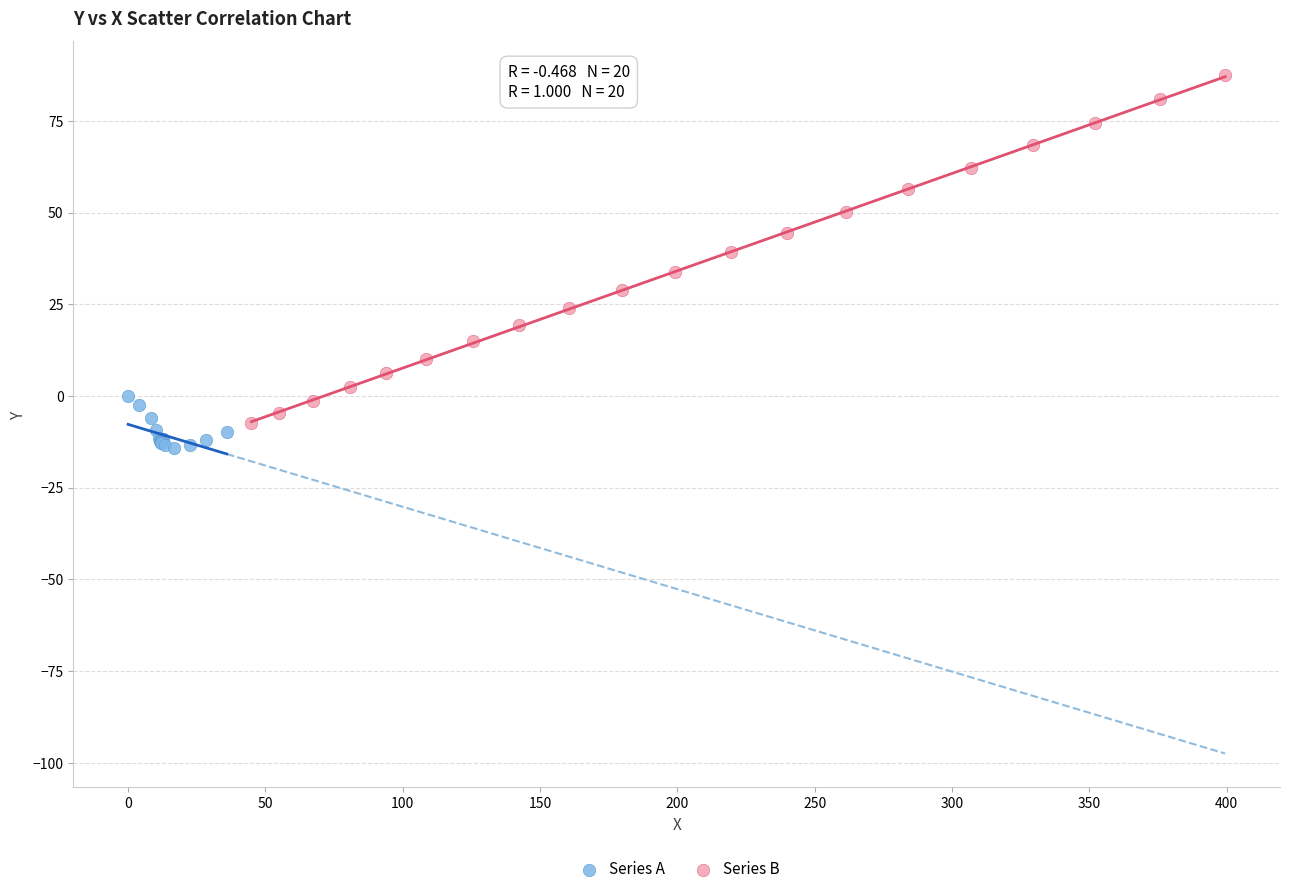

Which series has the widest spread of Y values?

Series B